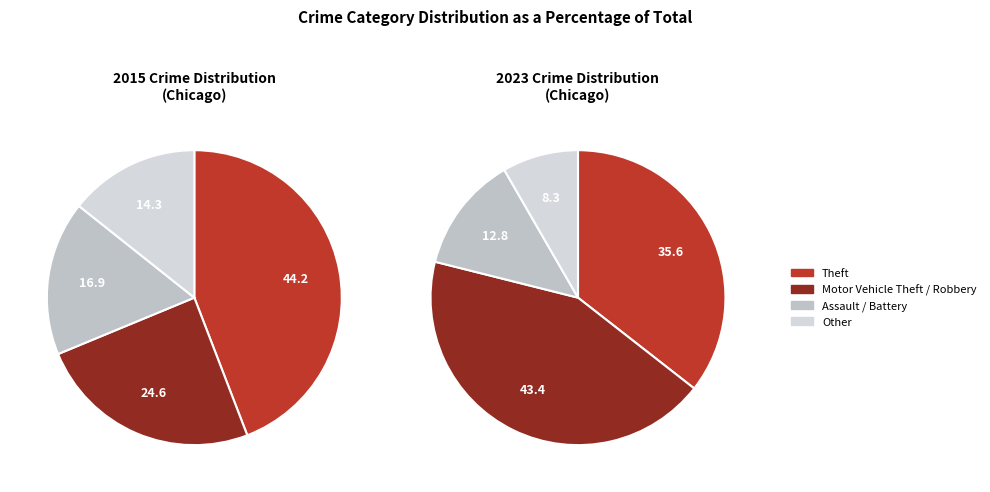

True or false: values_2015 accounts for 22% of the total.

False